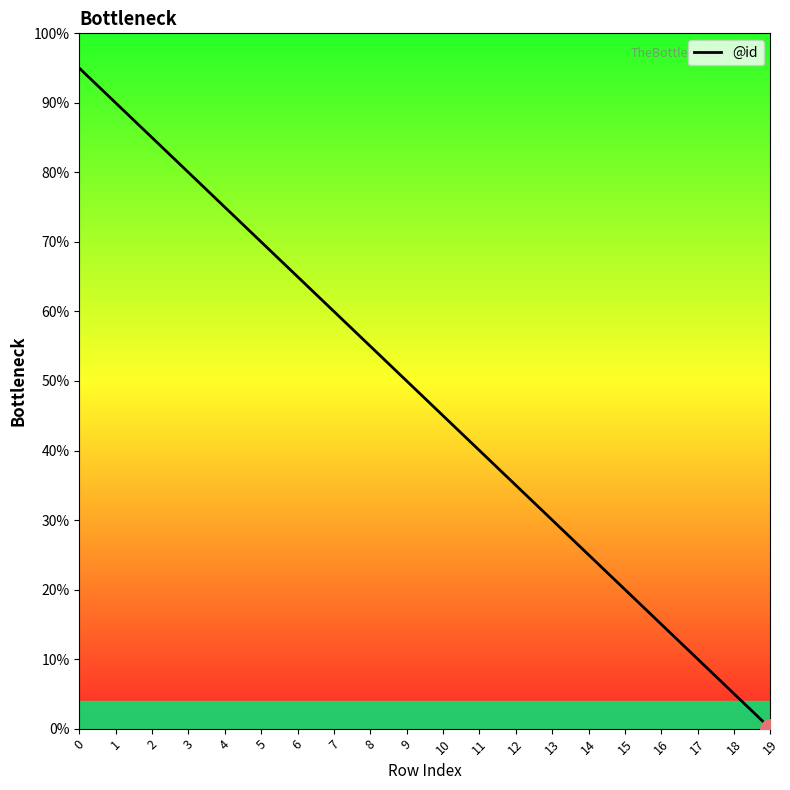

What is the difference between the maximum and minimum values?

95.0